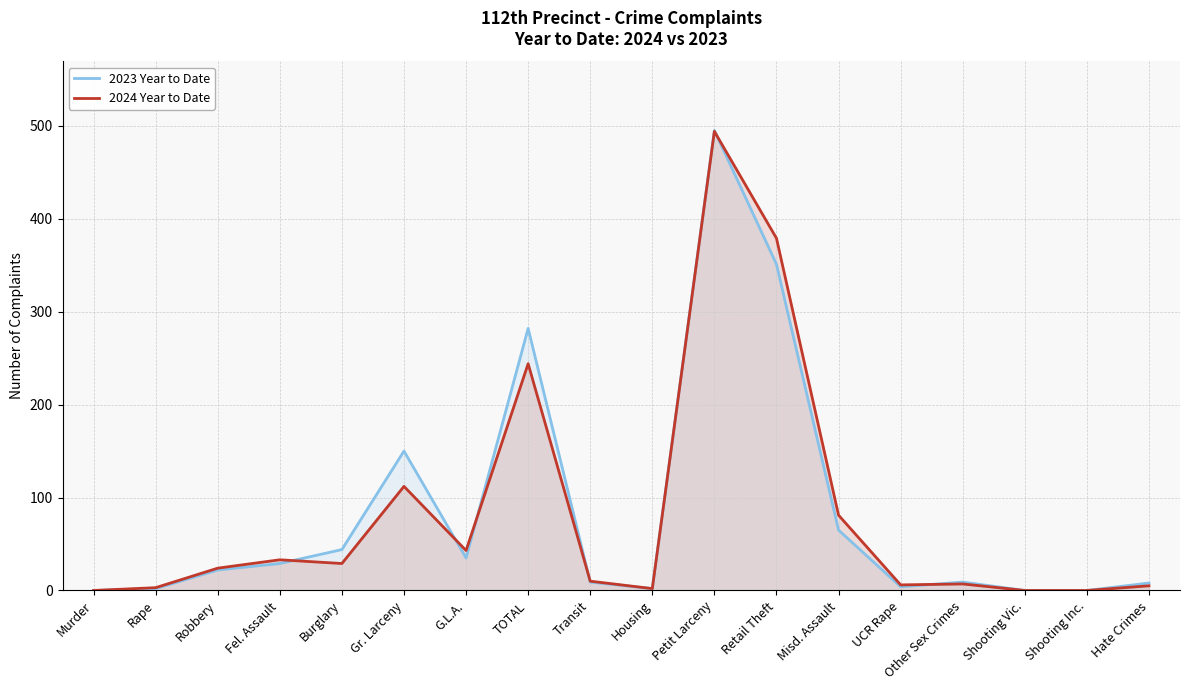

The 2023 Year to Date series shows 199 at Shooting Inc.. True or false?

False